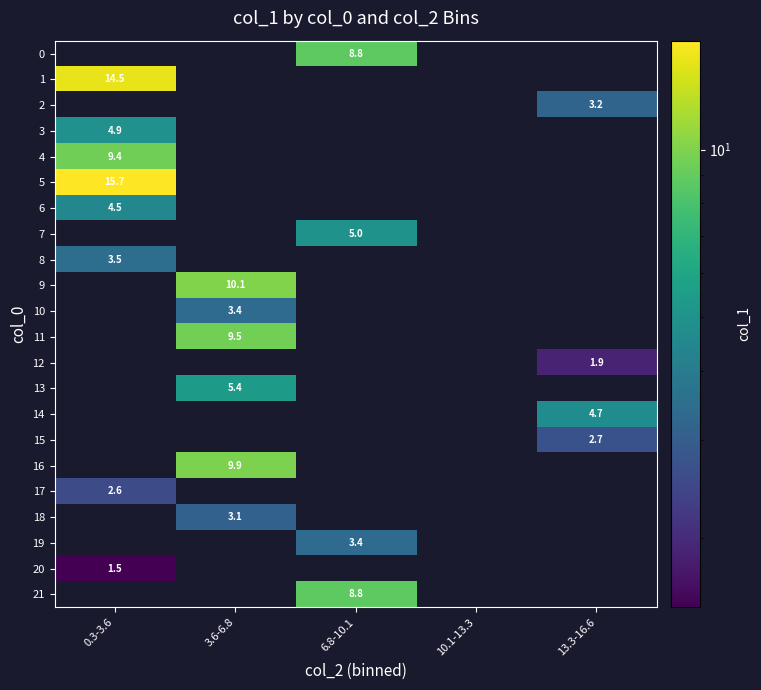

The value of 19 at 10.1-13.3 is 0.0. True or false?

True